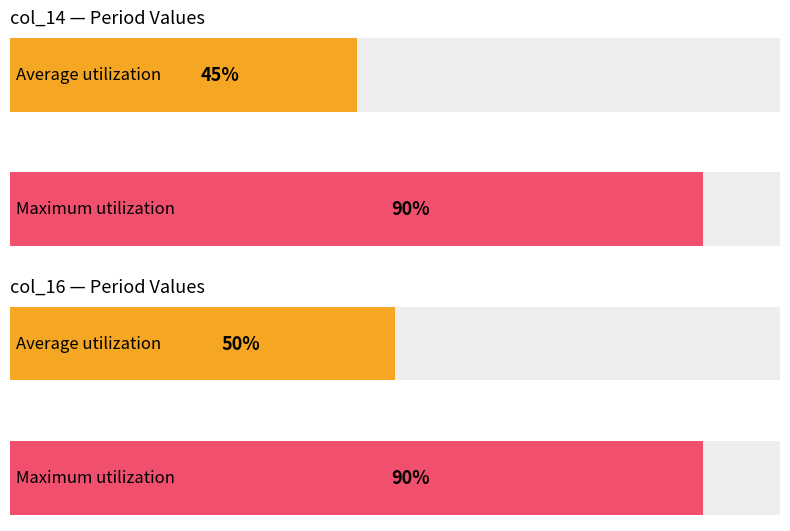

The col_14 series shows 3 at 3. True or false?

False